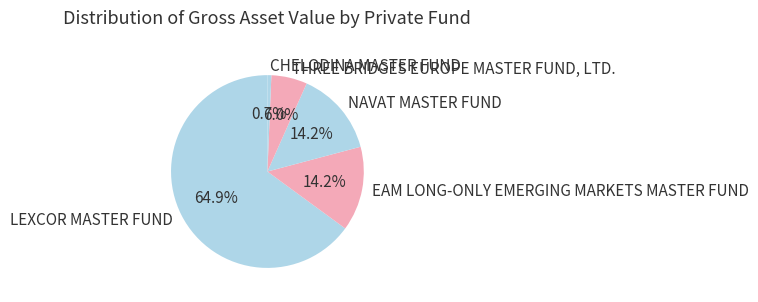

How many segments does this pie chart have?

5